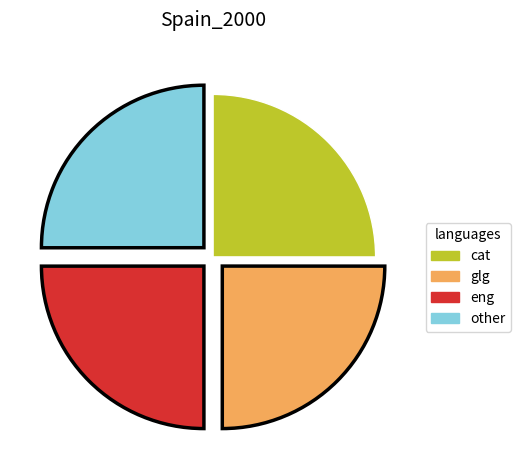

Count the number of slices in the pie.

4